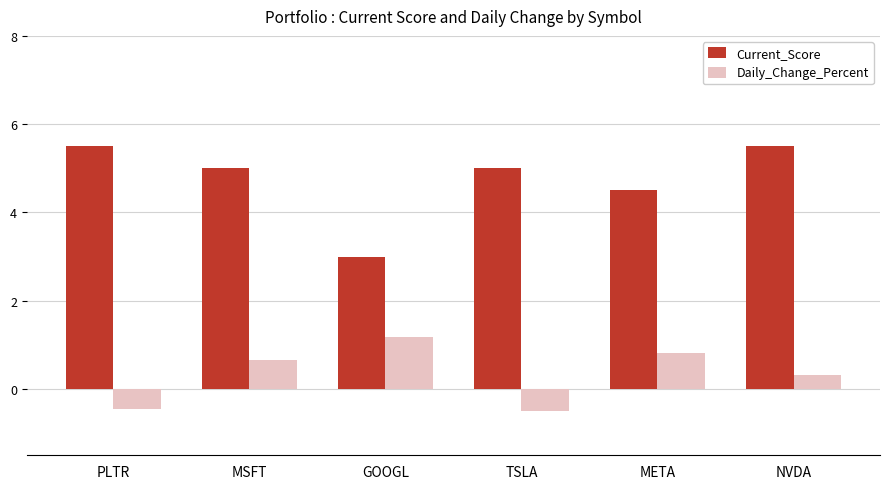

Where does the Current_Score series first go above 5?

PLTR